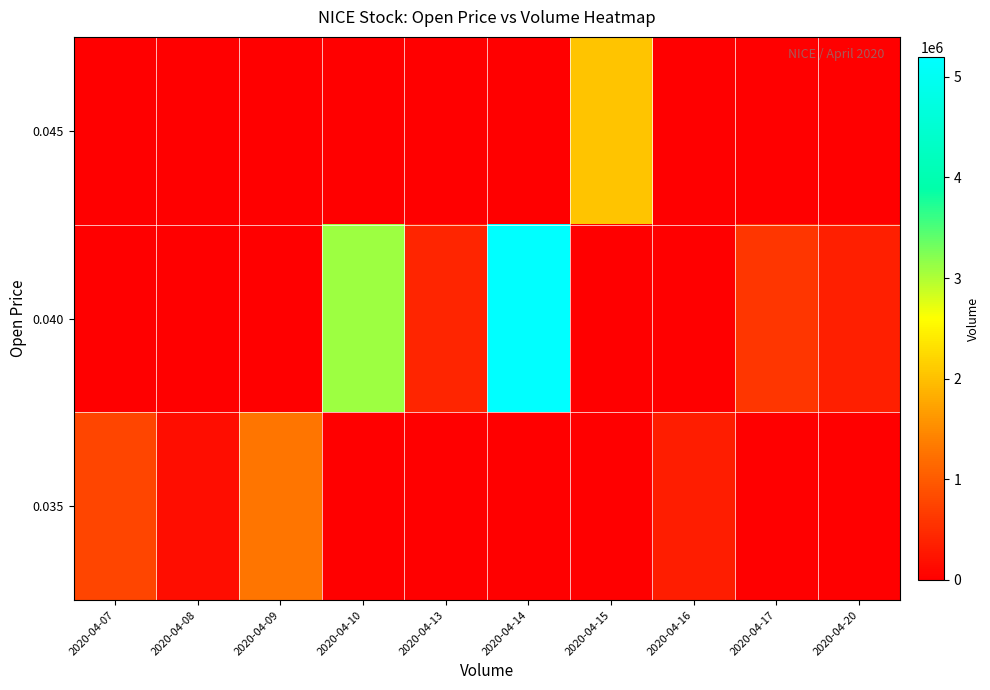

At which category is the sum across all series the highest?

2020-04-14